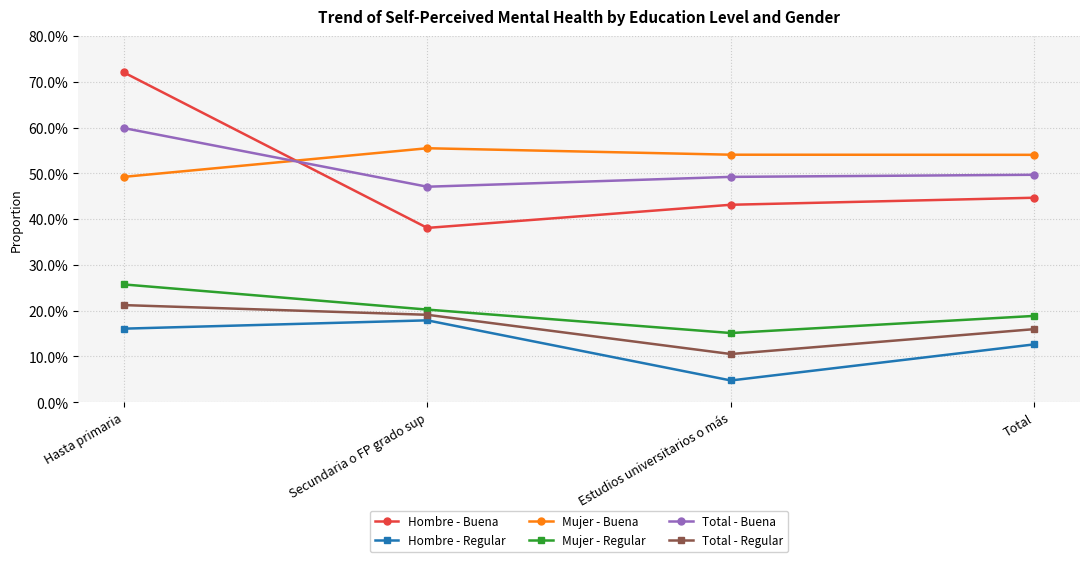

Does the chart have visible grid lines?

Yes